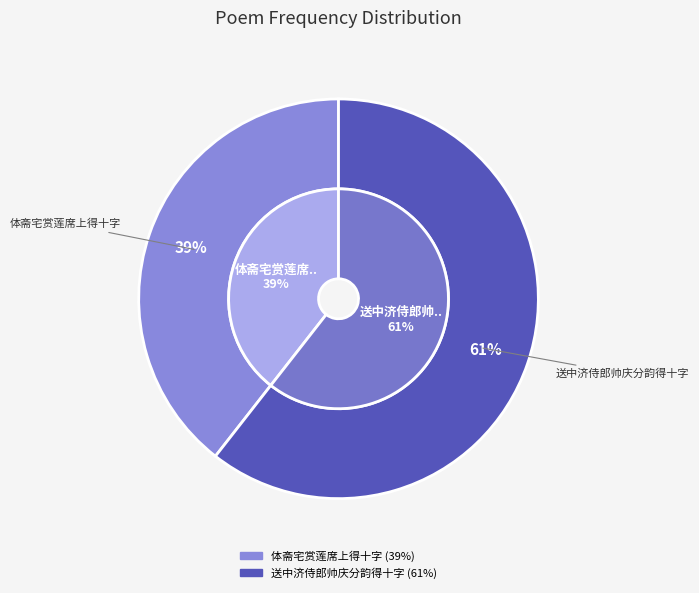

Is 体斋宅赏莲席上得十字 the majority of the pie?

No